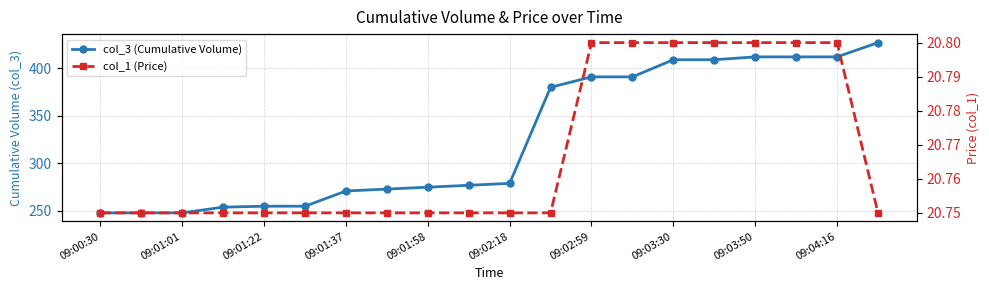

What is the difference between the maximum and second lowest values in the col_1 (Price) series?

0.1